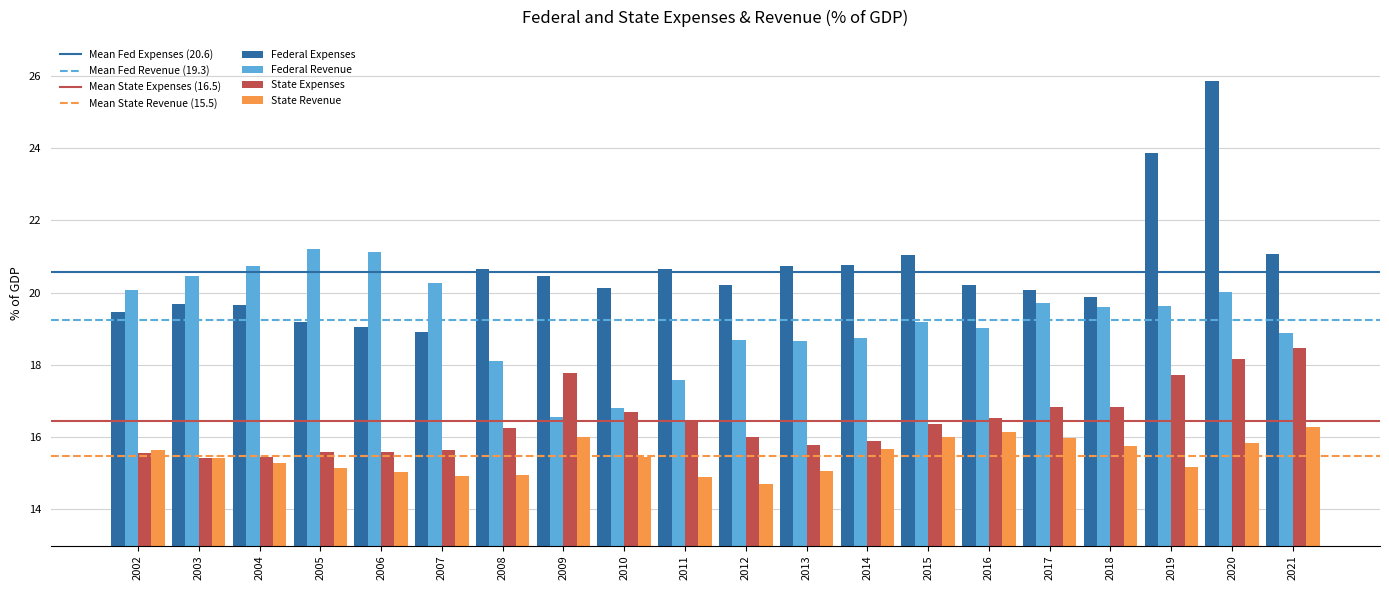

Does the chart contain stacked bars?

No